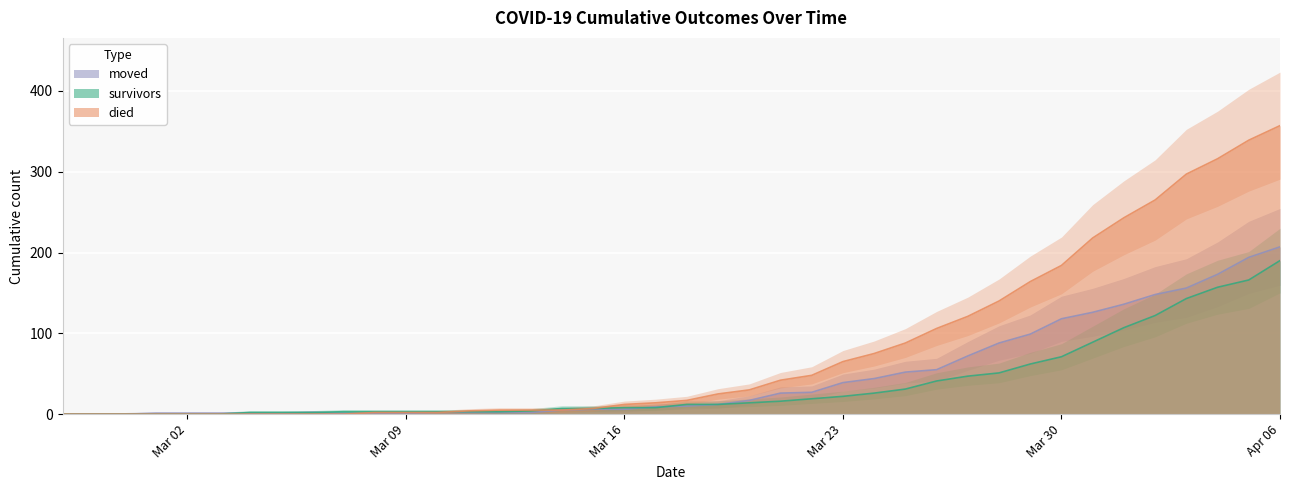

At which label is moved closest to 103?

2020-03-29